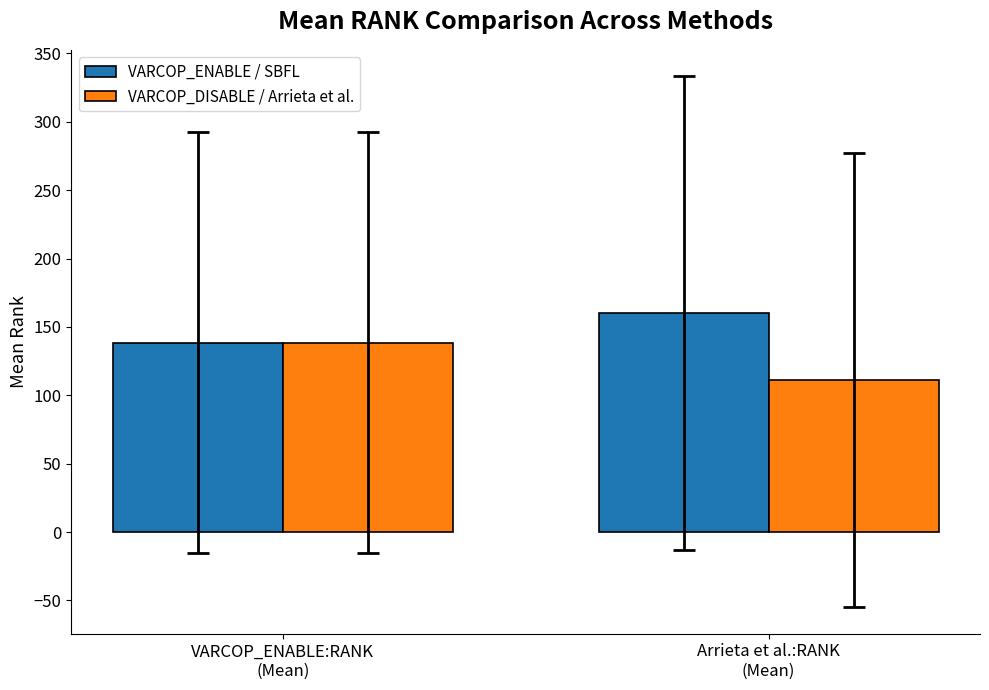

What is the average value of the VARCOP_DISABLE / Arrieta et al. series?

124.9